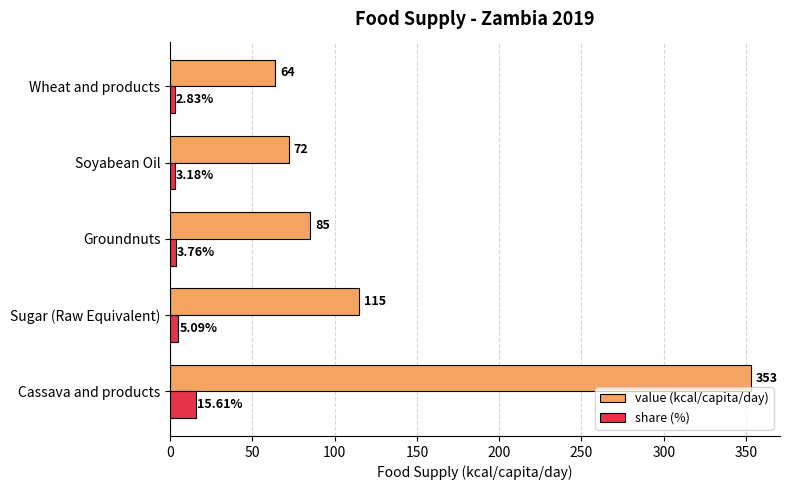

Which series changed the most between Groundnuts and Wheat and products?

value (kcal/capita/day)